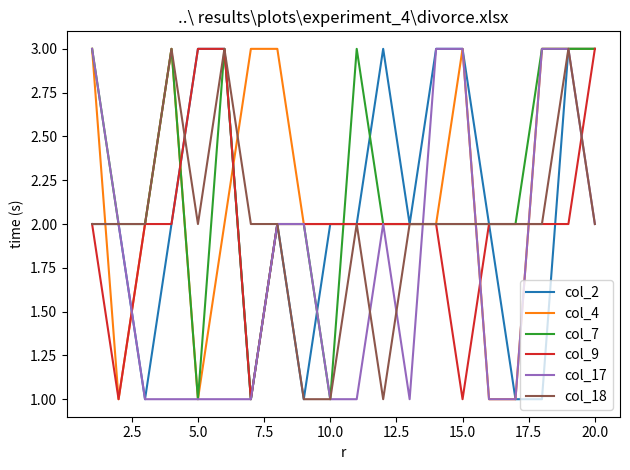

What is the greatest value displayed?

3